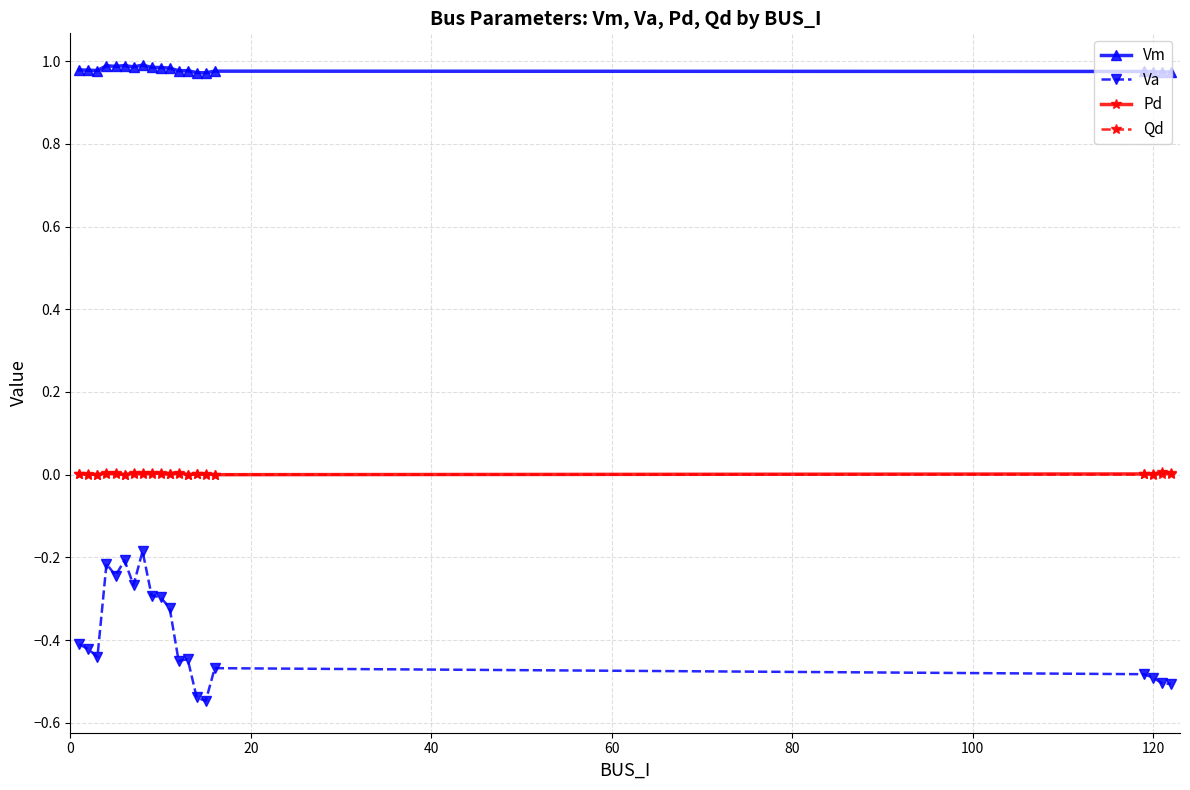

Which series has the largest total across all categories?

Vm